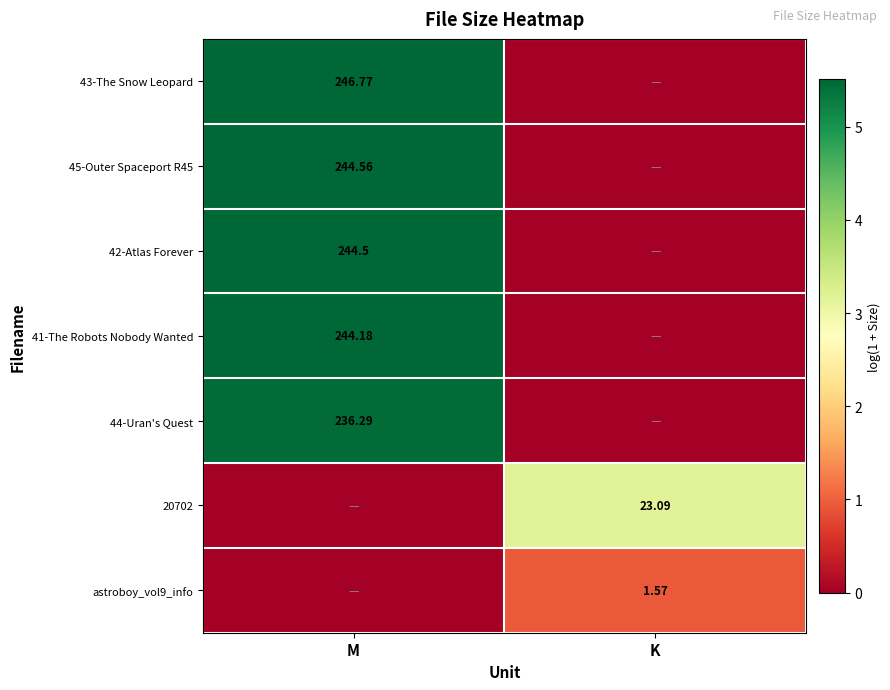

At how many categories does at least one series exceed 1?

2